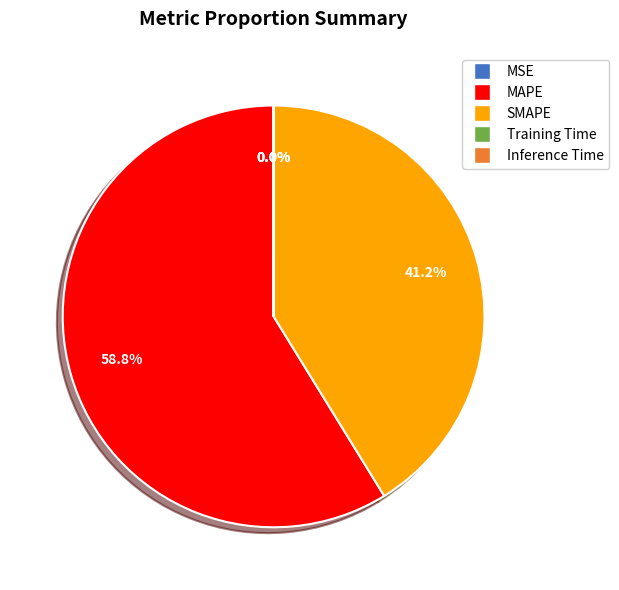

Which slice is the largest?

MAPE